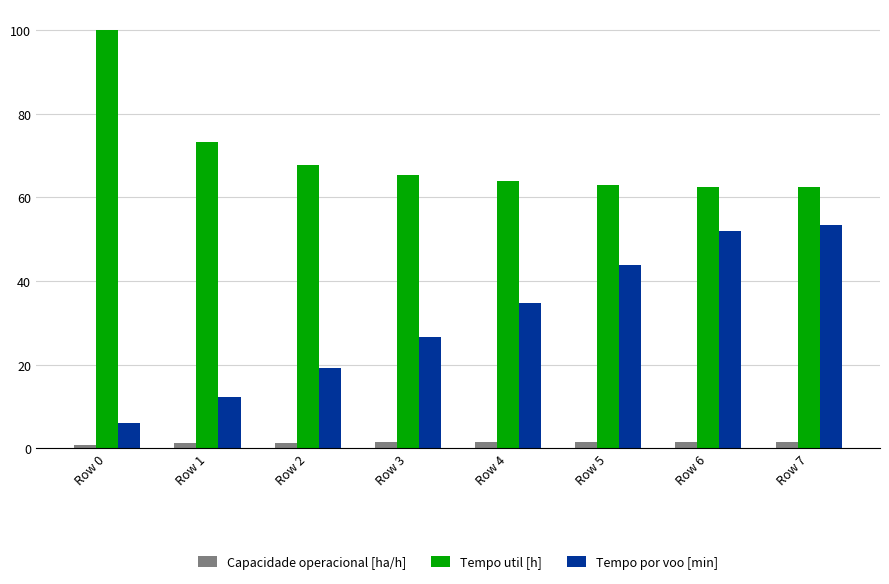

Which series has the widest spread of values?

Tempo por voo [min]